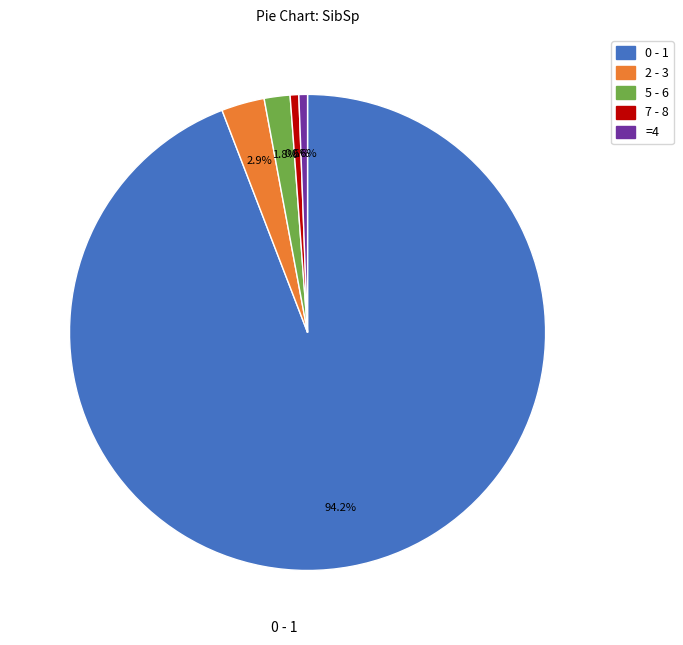

Which slice represents more than half of the pie?

0 - 1